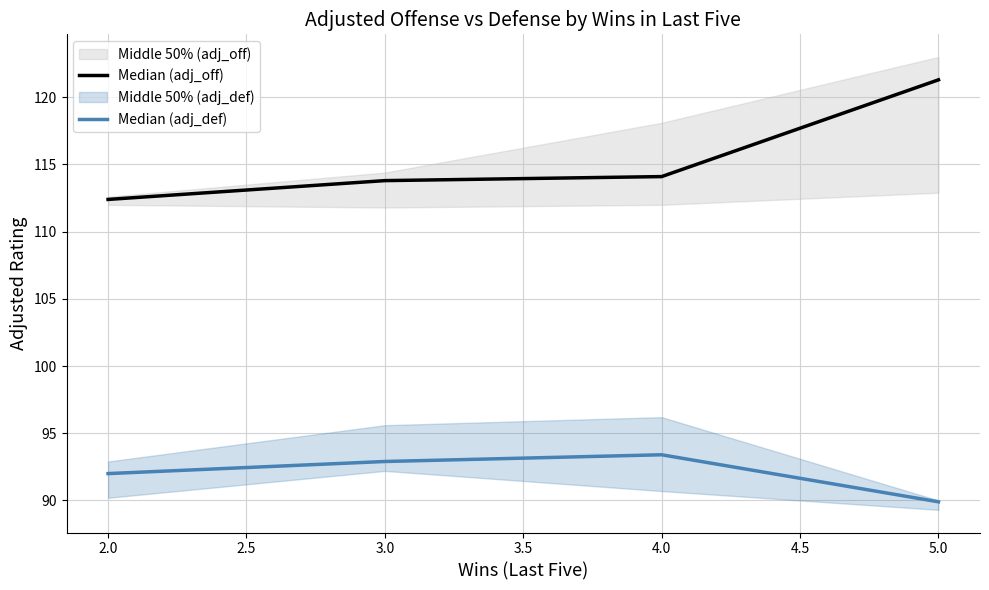

True or false: Median (adj_def) and Median (adj_off) intersect in this chart.

False